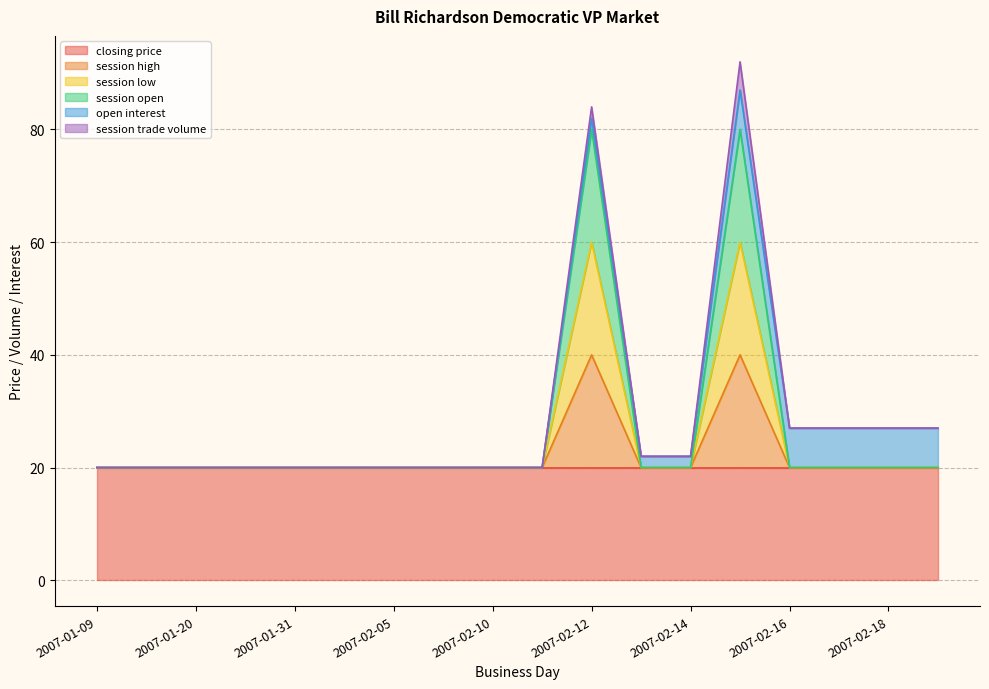

What is the label of the 9th point from the right?

2007-02-11